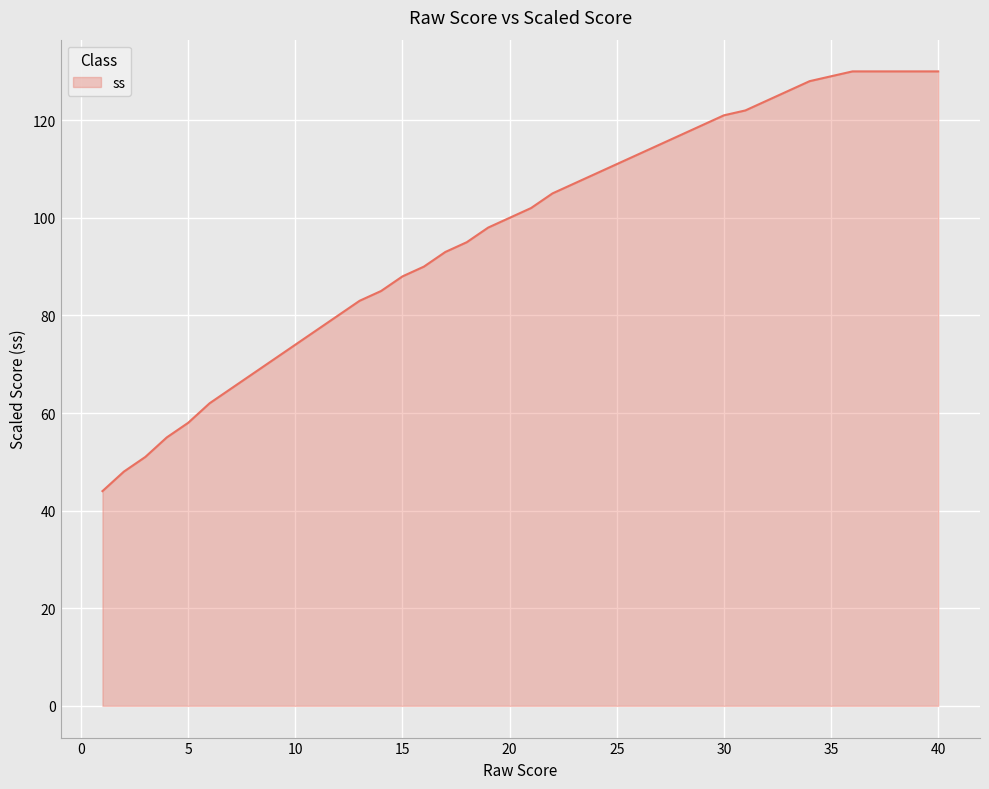

What is the maximum value shown in the chart?

130